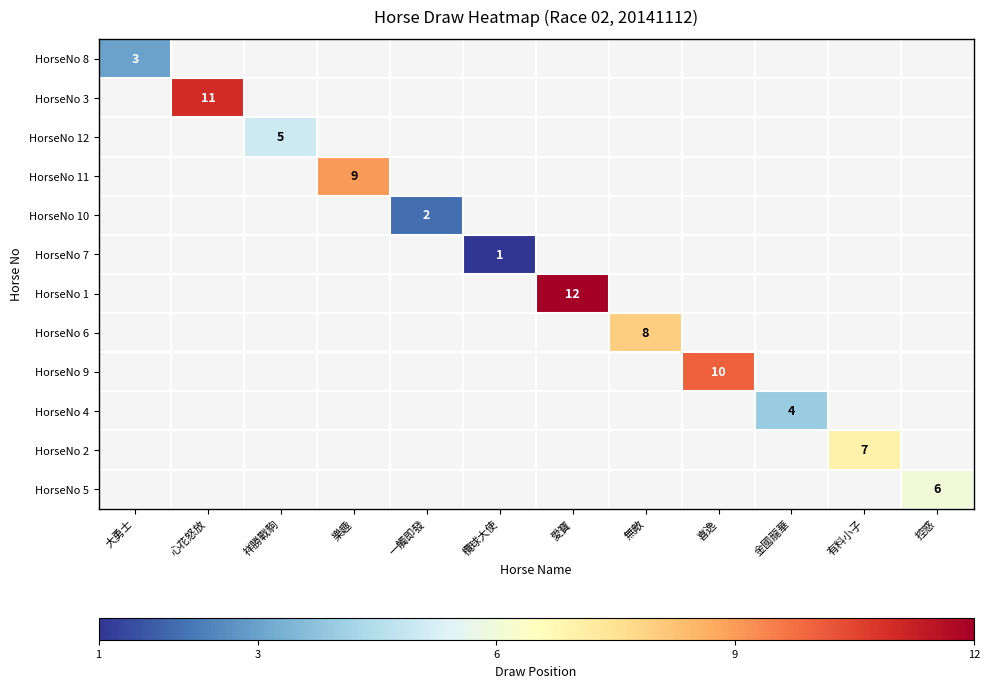

Is it true that HorseNo 3 equals 11 at 心花怒放?

True